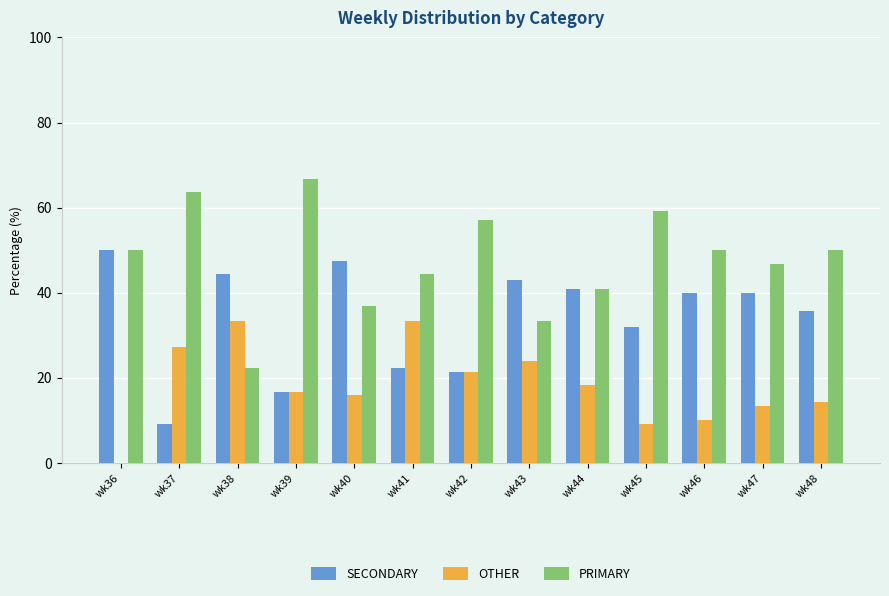

Which series has the largest total across all categories?

PRIMARY